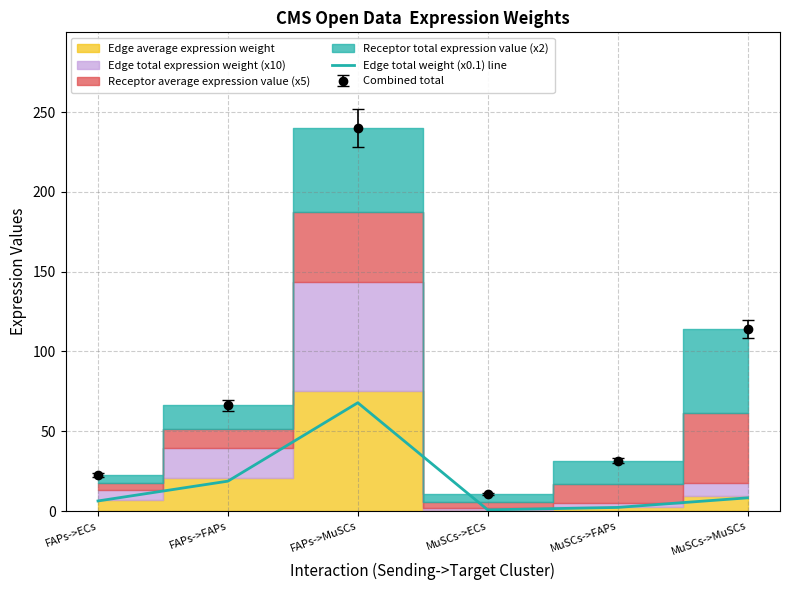

Where is the data nearest to the value 34?

FAPs->FAPs